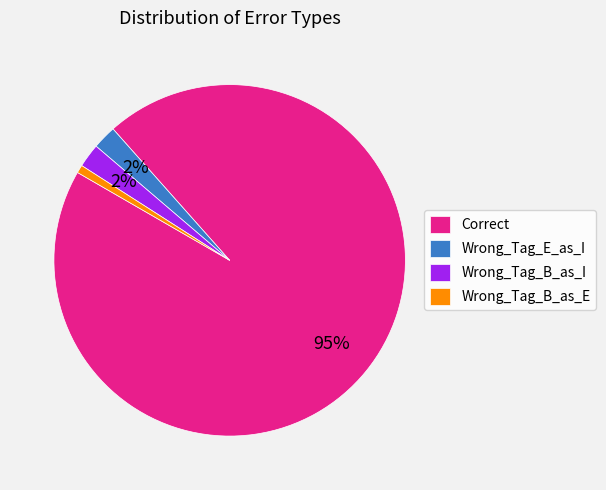

True or false: Wrong_Tag_E_as_I accounts for 2% of the total.

True